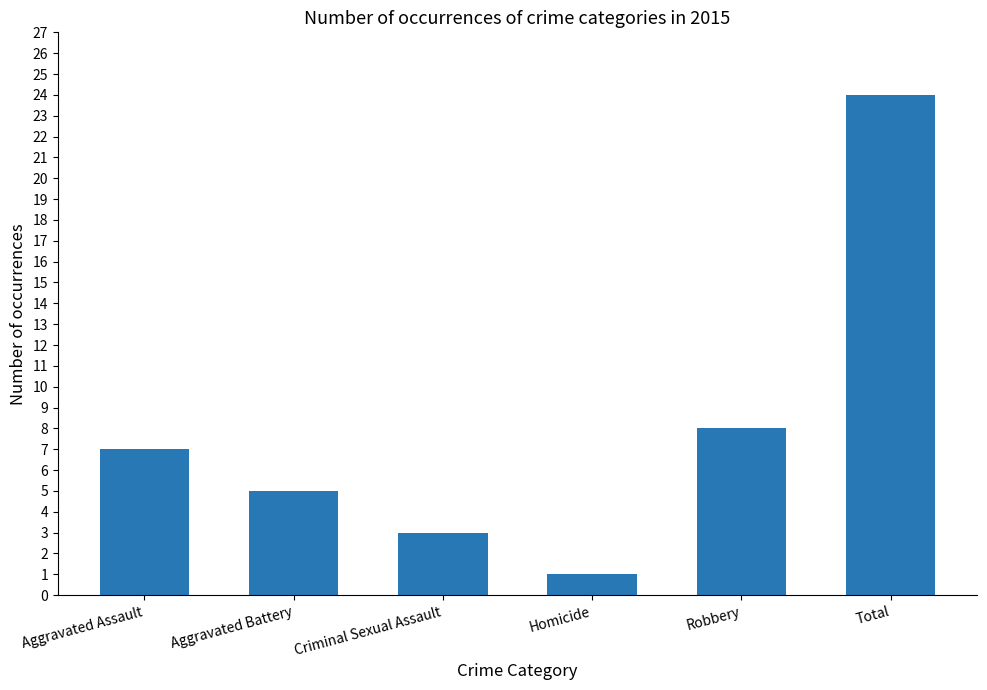

What is the sum of all values?

48